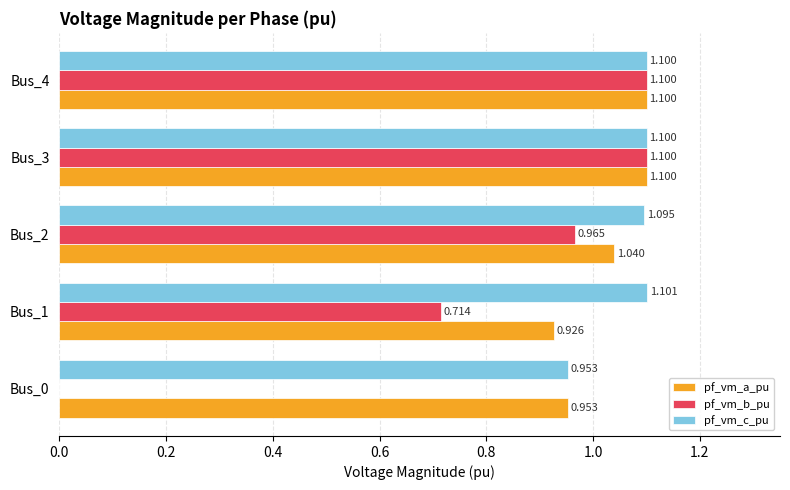

Which series has the largest total across all categories?

pf_vm_c_pu